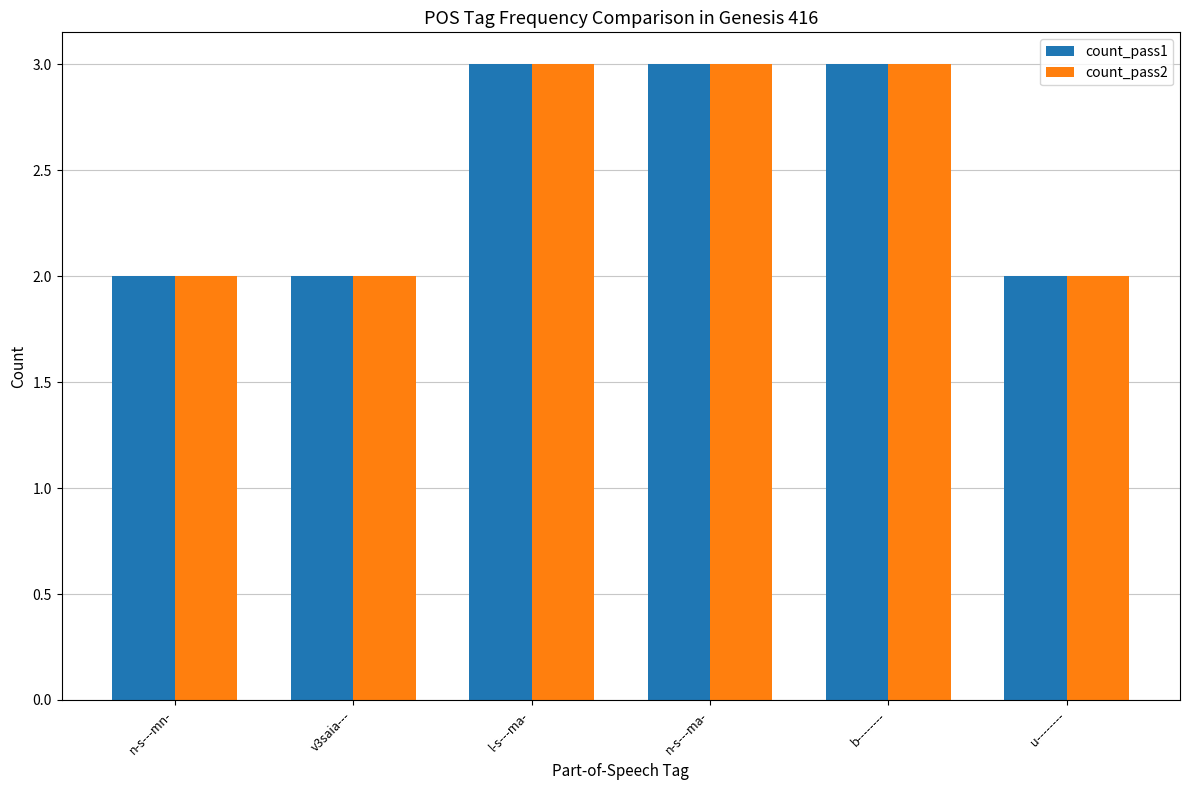

What is the total value across all series at v3saia---?

4